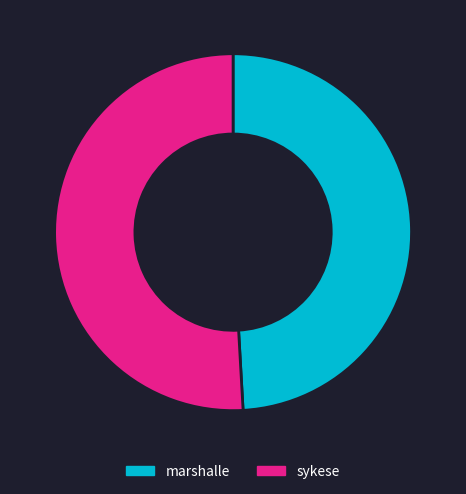

Which category accounts for the majority?

sykese